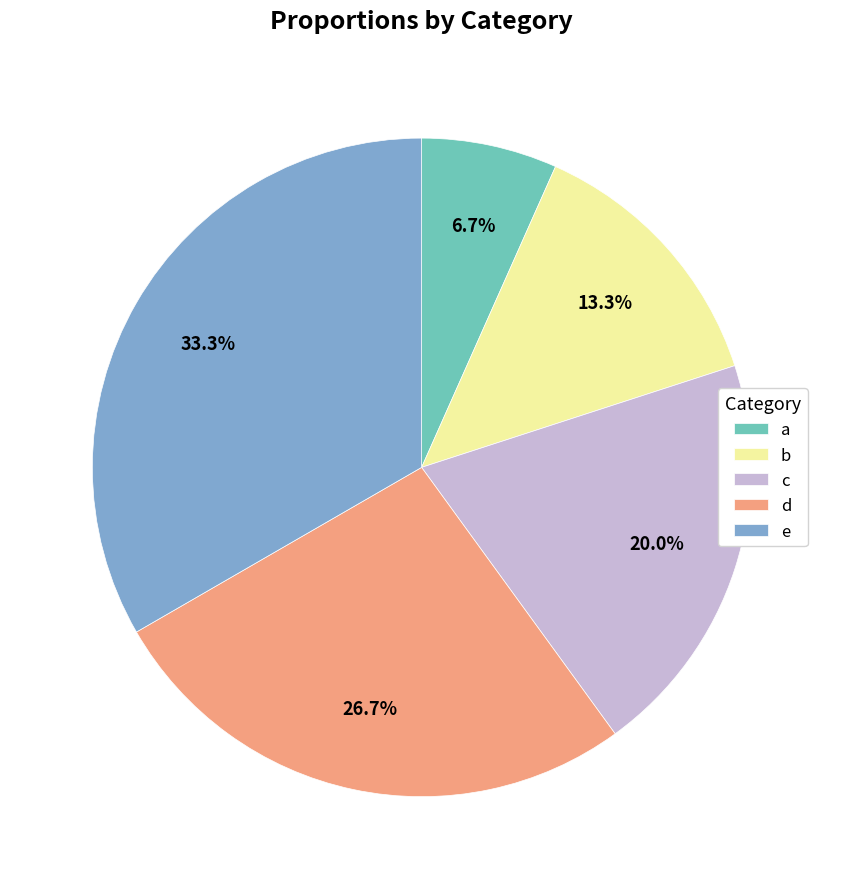

The b slice represents 13% of the pie. True or false?

True